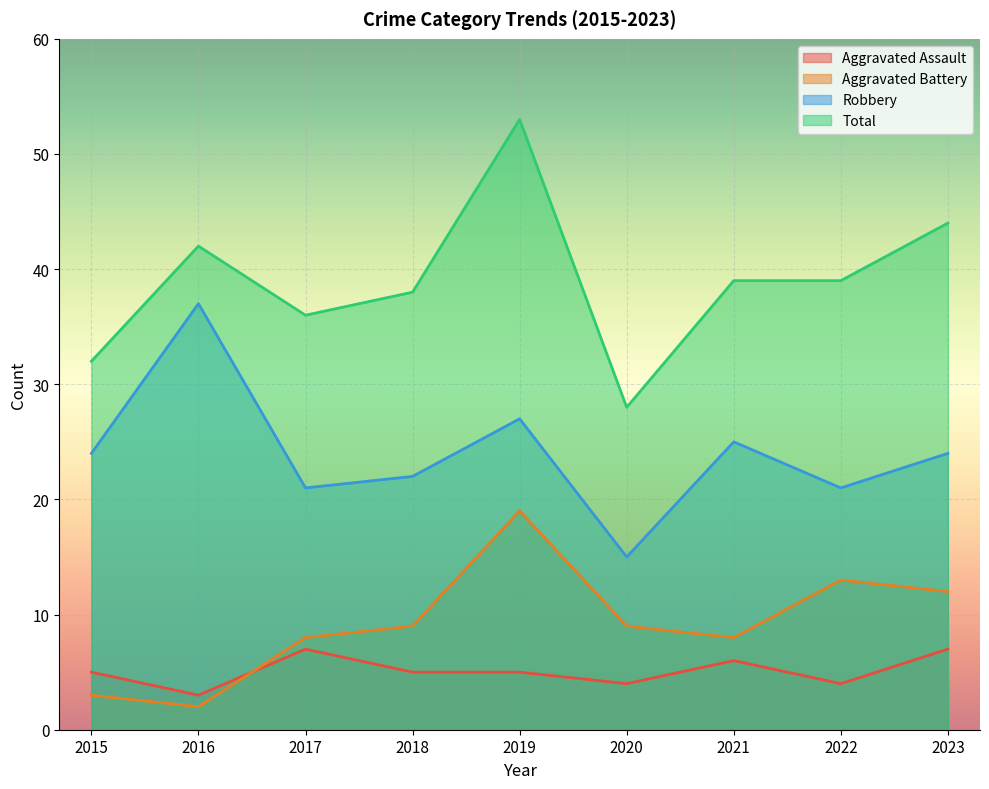

What is the sum of the Robbery values at 2015 and 2020?

39